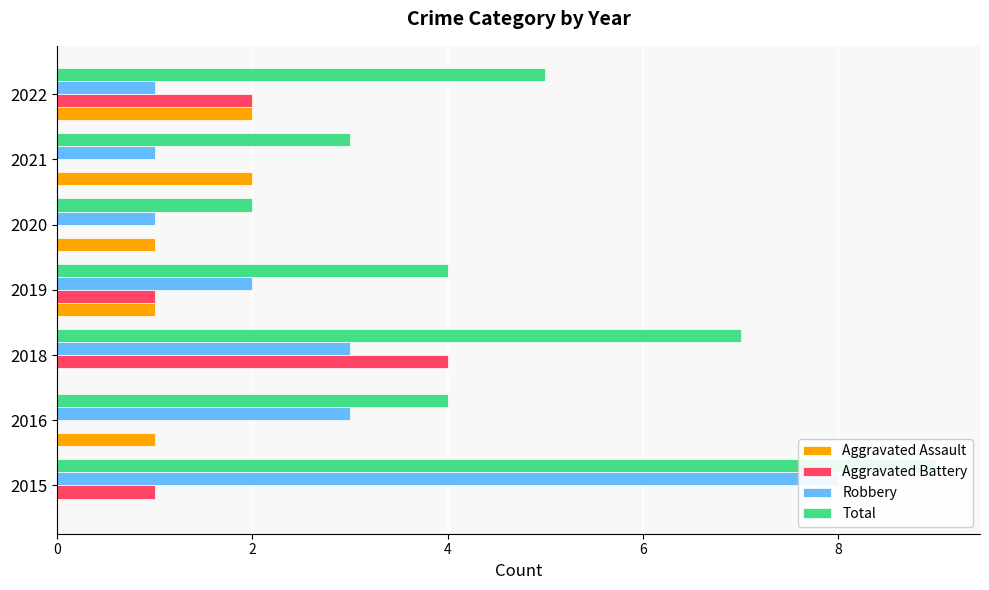

At how many categories does at least one series exceed 2?

6